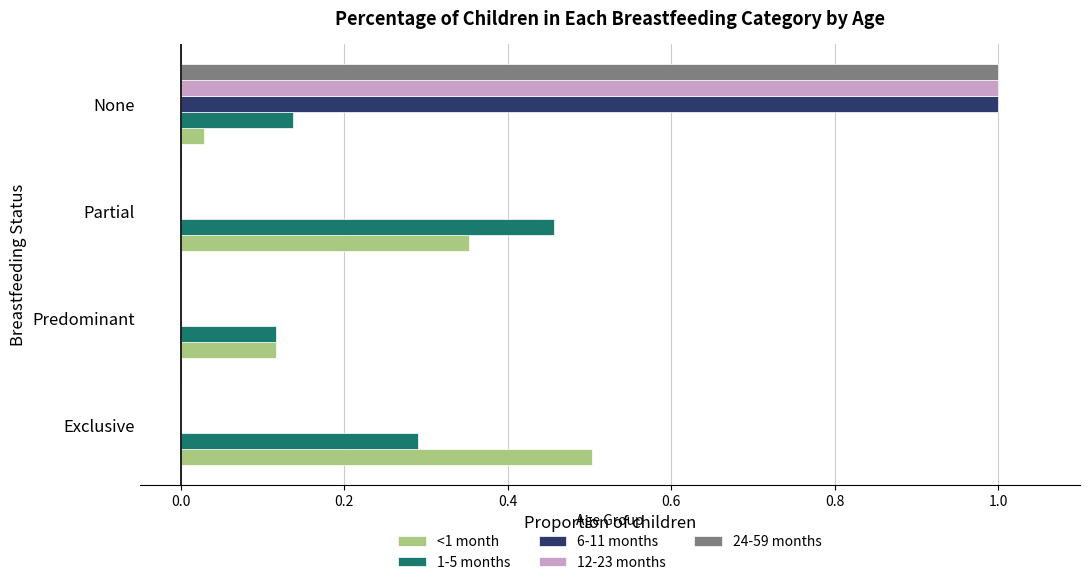

The value of 1-5 months at Exclusive is 0.3. True or false?

True